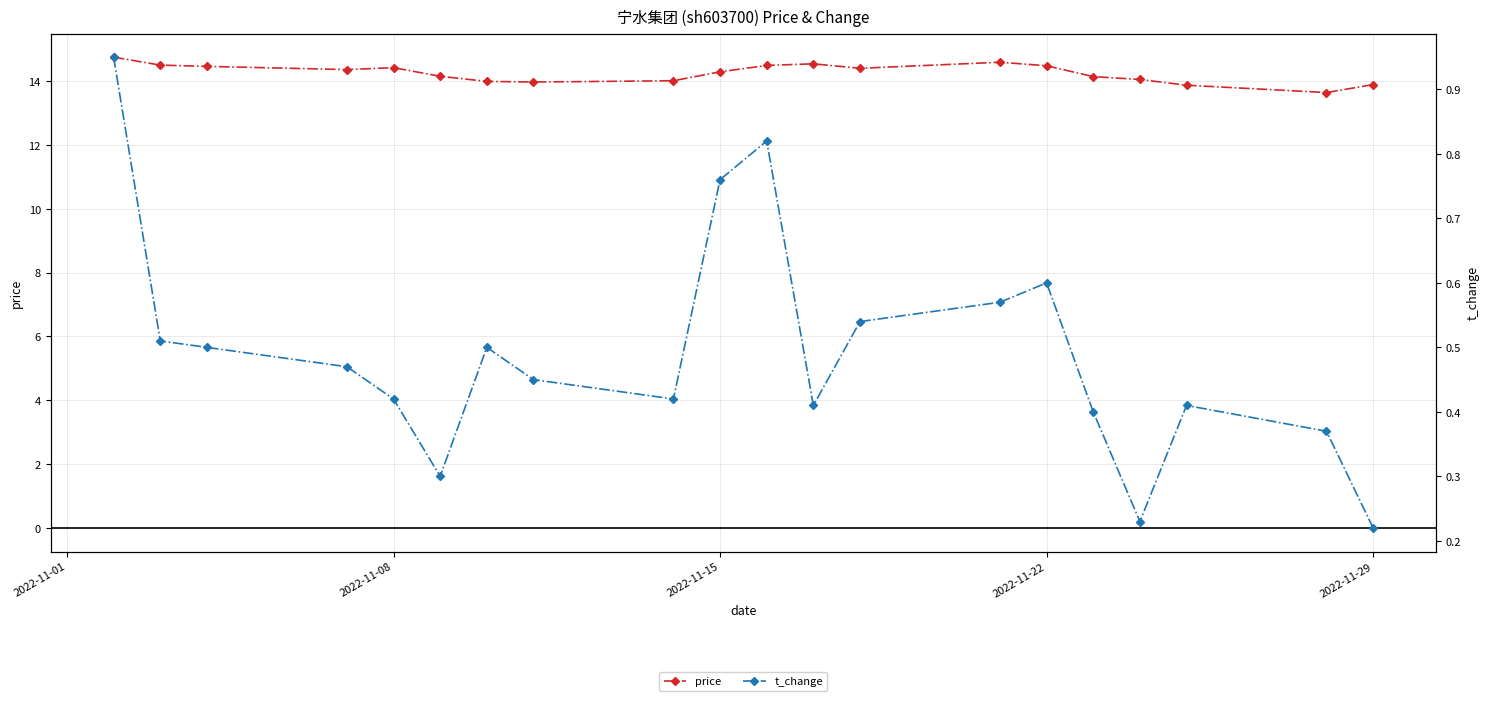

True or false: price has more than 0 interior local peaks.

True